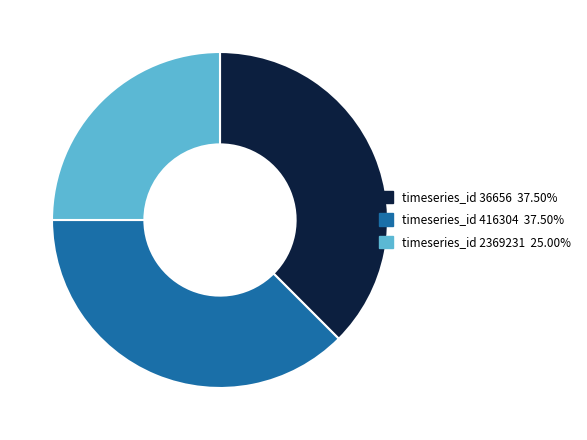

Is there any slice that represents more than half of the pie?

No